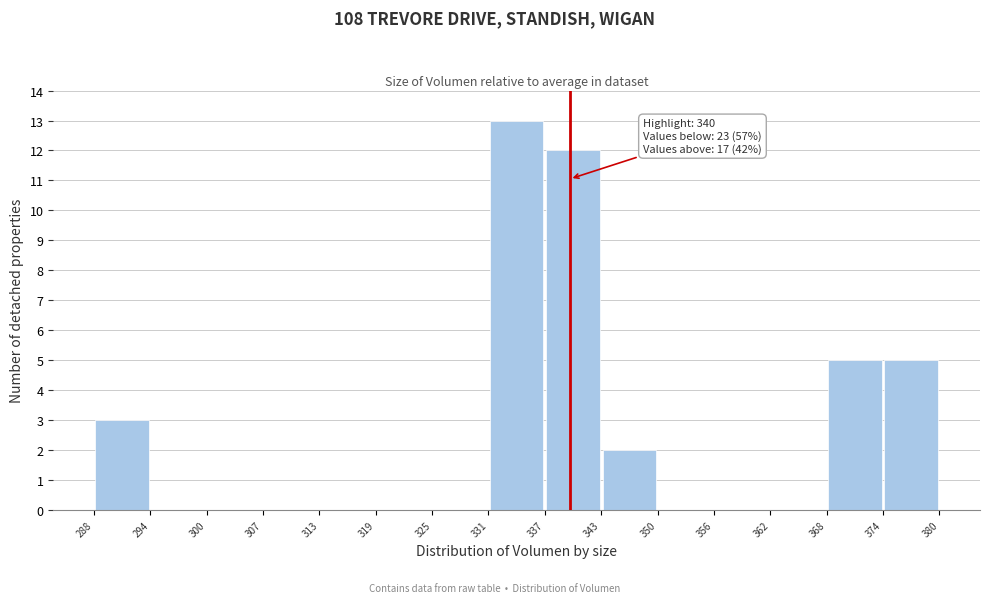

Which range on the x-axis has the tallest bar?

331 to 337